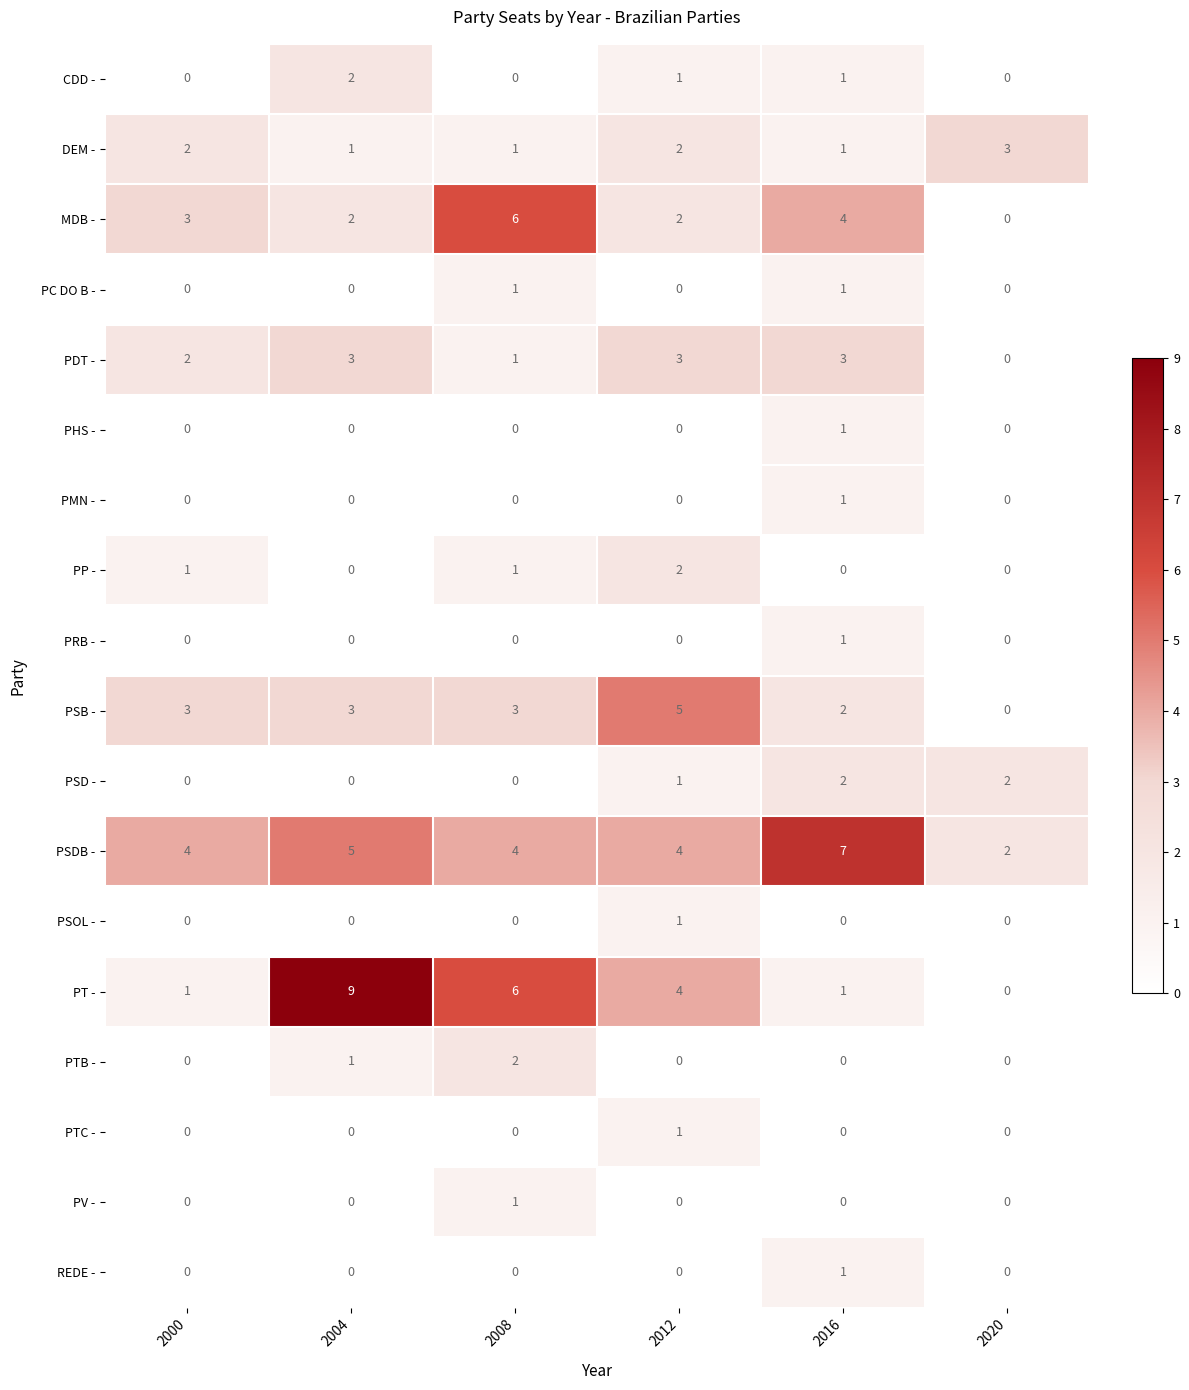

What is the spread (max minus min) of values at 2000?

4